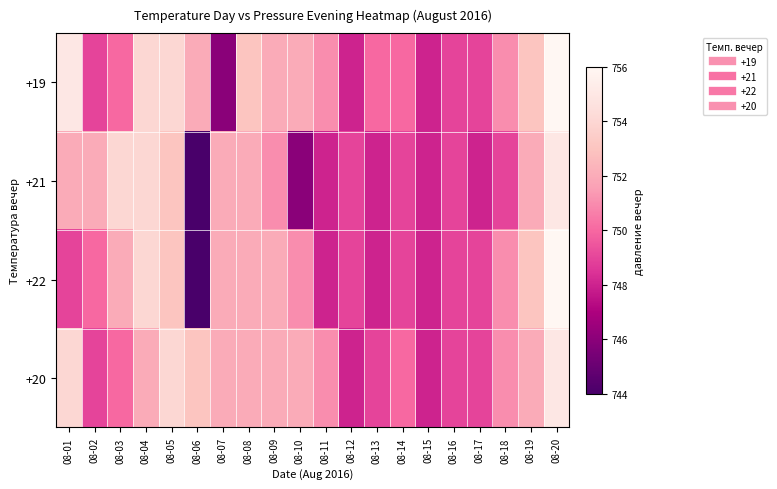

Which series changed the most between 08-01 and 08-17?

+19